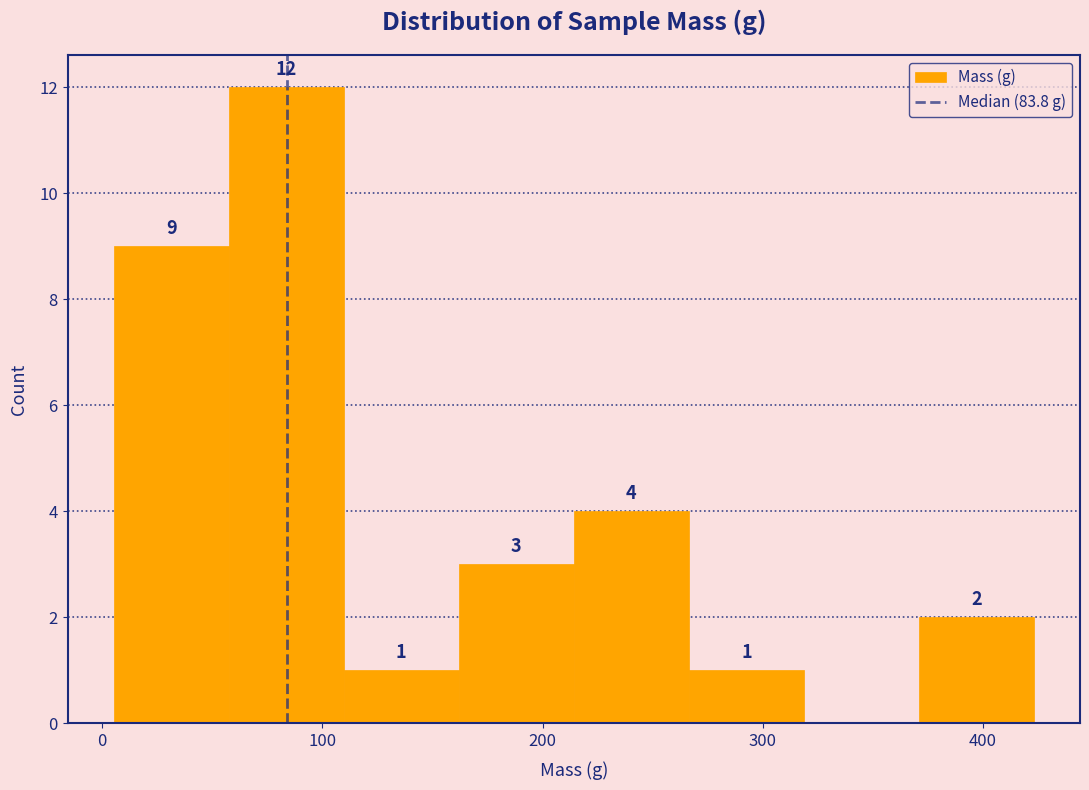

Which range on the x-axis has the tallest bar?

60 to 110